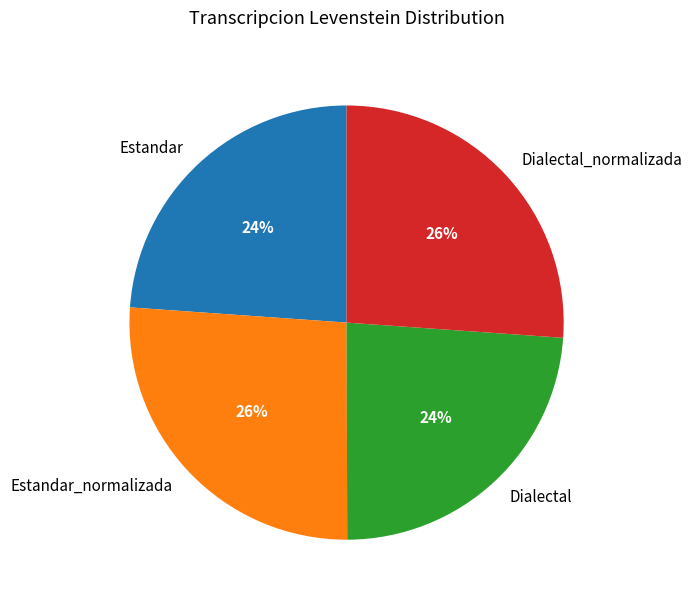

True or false: Dialectal accounts for 24% of the total.

True